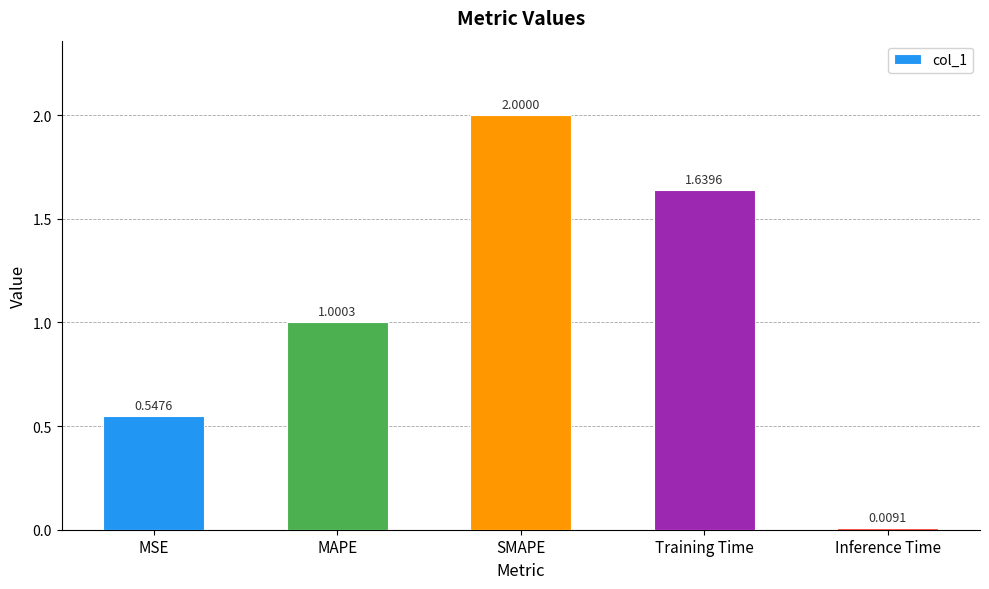

What is the difference between the maximum and minimum values?

2.0